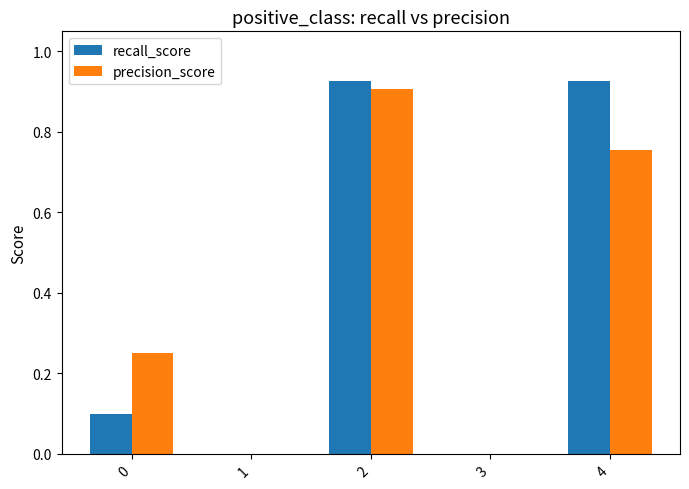

True or false: recall_score has a value of 0.9 at 2.

True